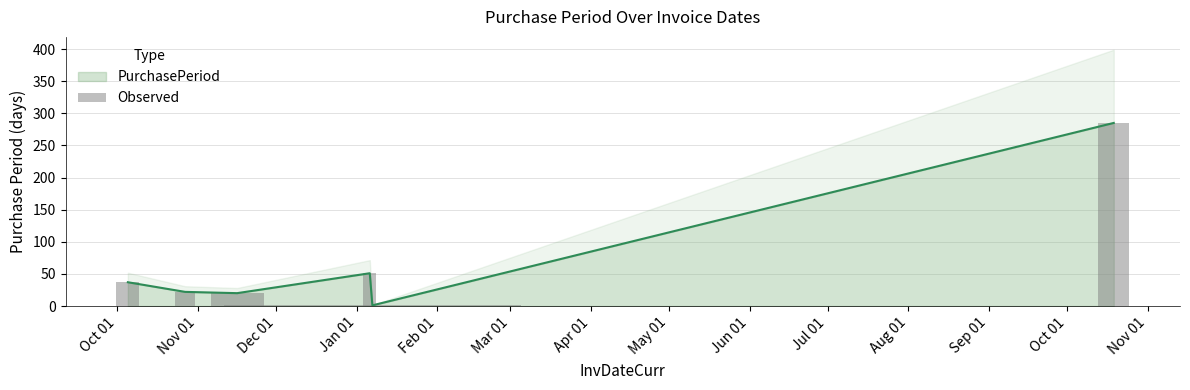

The chart shows a value of 12 at 2016-11-16. True or false?

False